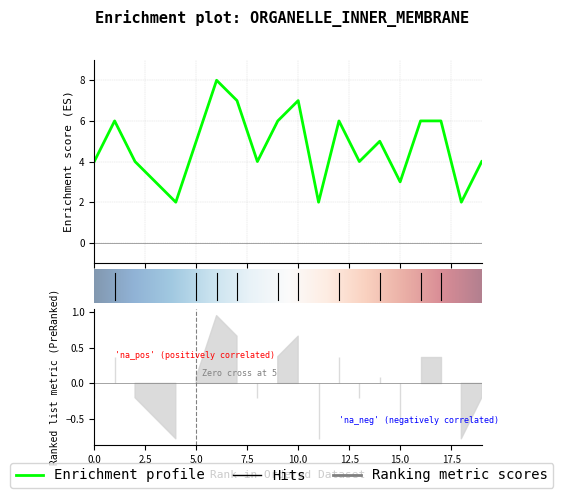

Between 3 and 4, which is larger?

3